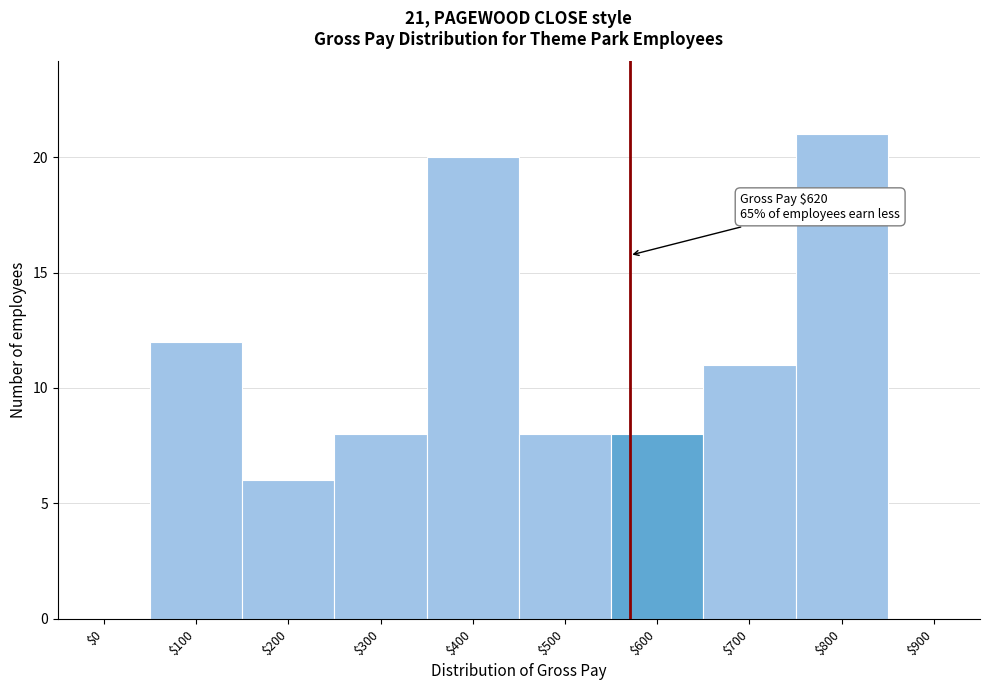

What is the approximate value at $200?

6